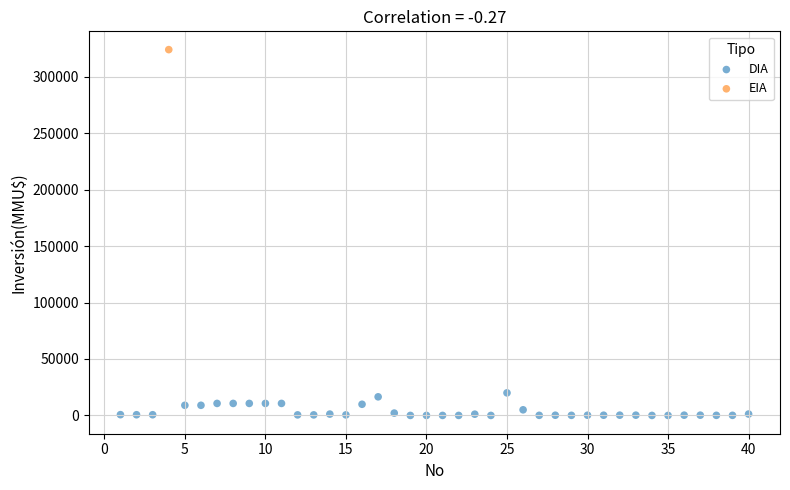

What are all the series names shown in the legend?

DIA, EIA